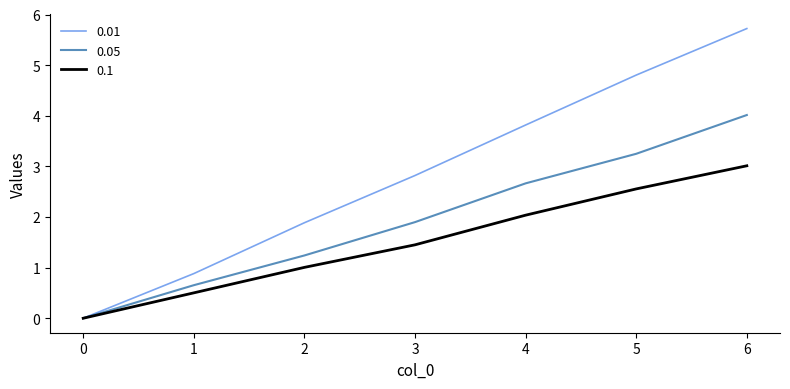

At which label is 0.05 closest to 2?

3